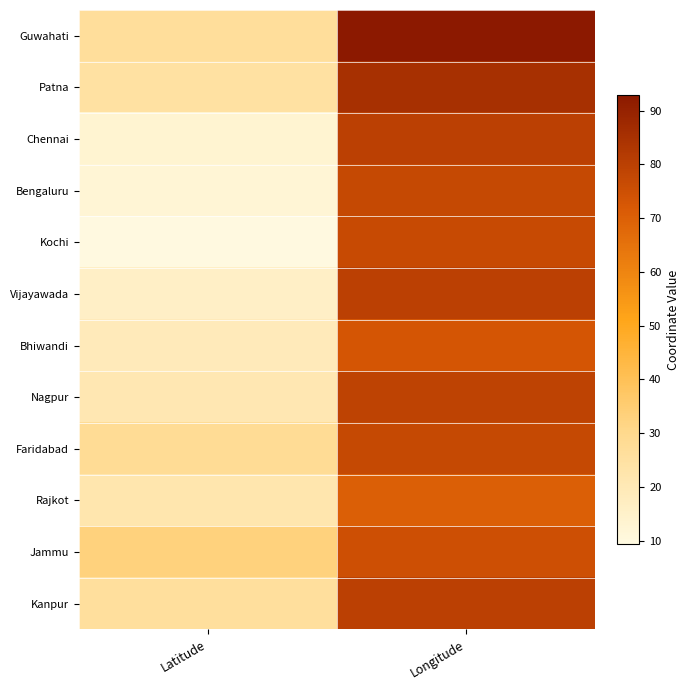

Which series has the largest range (max minus min)?

Kochi